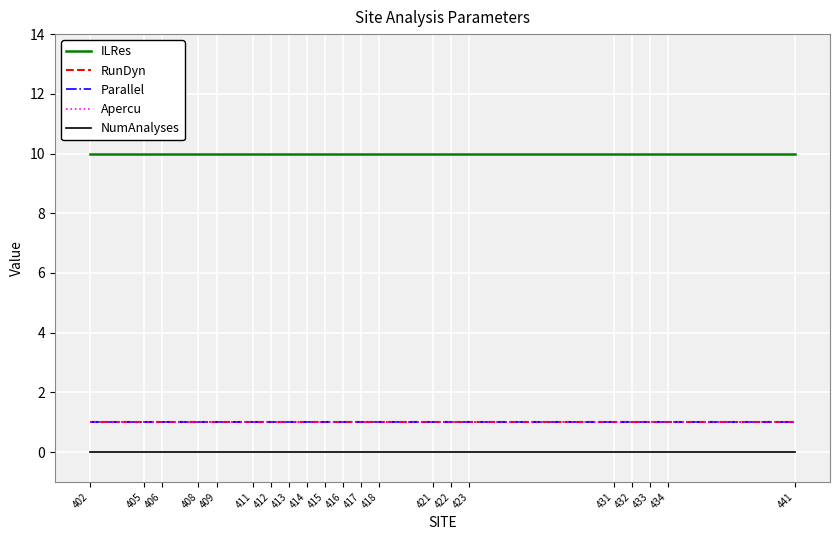

What is the difference between the highest and lowest values at 418?

10